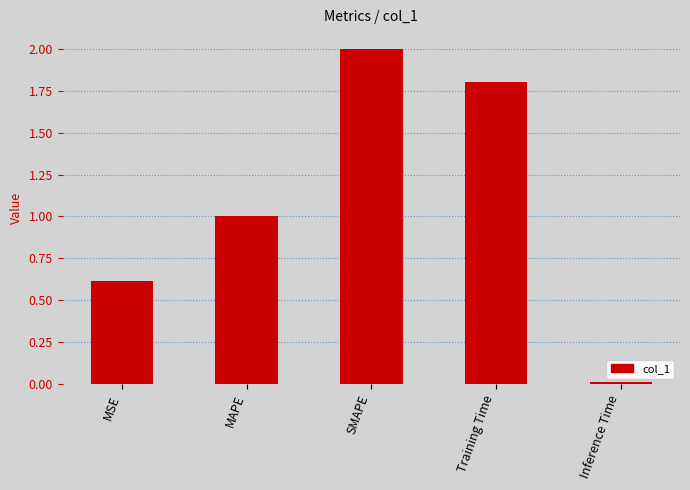

How many data points are less than 1?

2